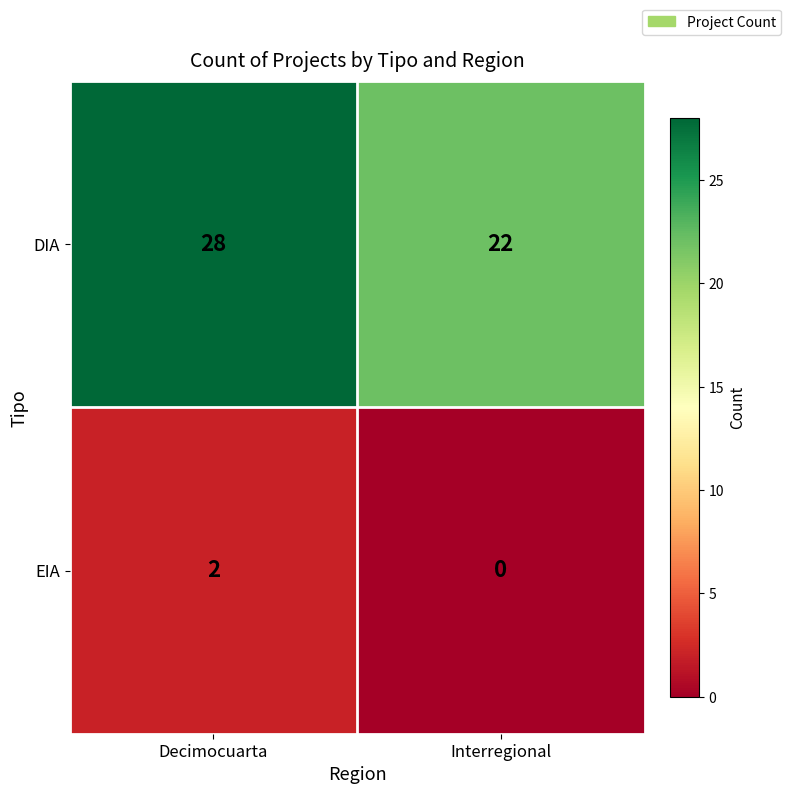

At which category does the chart reach its minimum across all series?

Interregional